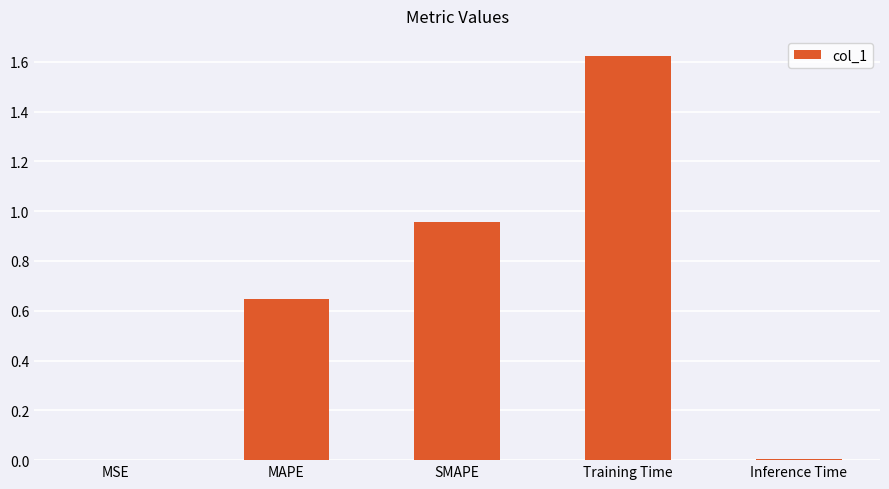

True or false: the data shows 0.9 at MAPE.

False